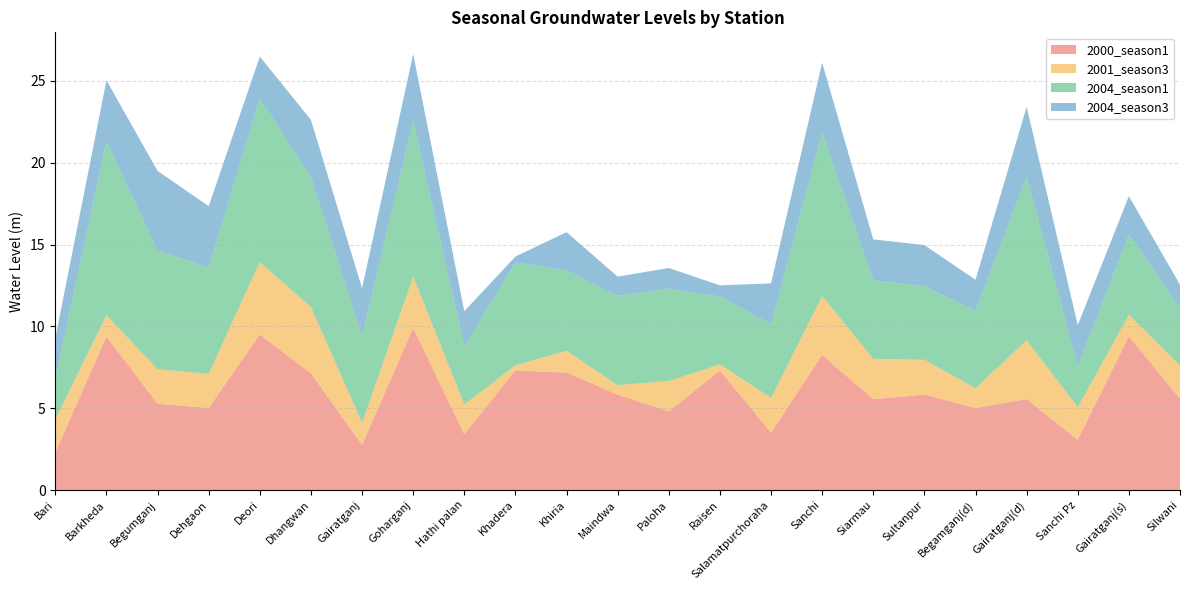

Reading left to right, what are all the values shown in this chart?

2000_season1: Bari=2.3	Barkheda=9.4	Begumganj=5.3	Dehgaon=5.0	Deori=9.5	Dhangwan=7.1	Gairatganj=2.8	Goharganj=9.9	Hathi palan=3.4	Khadera=7.3	Khiria=7.2	Maindwa=5.8	Paloha=4.8	Raisen=7.3	Salamatpurchoraha=3.5	Sanchi=8.2	Siarmau=5.5	Sultanpur=5.8	Begamganj(d)=5.0	Gairatganj(d)=5.5	Sanchi Pz=3.1	Gairatganj(s)=9.4	Silwani=5.6
2001_season3: Bari=2.0	Barkheda=1.3	Begumganj=2.1	Dehgaon=2.1	Deori=4.4	Dhangwan=4.0	Gairatganj=1.4	Goharganj=3.1	Hathi palan=1.8	Khadera=0.3	Khiria=1.3	Maindwa=0.6	Paloha=1.9	Raisen=0.4	Salamatpurchoraha=2.1	Sanchi=3.6	Siarmau=2.5	Sultanpur=2.1	Begamganj(d)=1.2	Gairatganj(d)=3.6	Sanchi Pz=2.0	Gairatganj(s)=1.3	Silwani=2.0
2004_season1: Bari=2.5	Barkheda=10.6	Begumganj=7.2	Dehgaon=6.5	Deori=10.0	Dhangwan=8.0	Gairatganj=5.3	Goharganj=9.6	Hathi palan=3.5	Khadera=6.3	Khiria=4.9	Maindwa=5.5	Paloha=5.7	Raisen=4.2	Salamatpurchoraha=4.5	Sanchi=10.0	Siarmau=4.8	Sultanpur=4.5	Begamganj(d)=4.7	Gairatganj(d)=10.0	Sanchi Pz=2.5	Gairatganj(s)=4.9	Silwani=3.5
2004_season3: Bari=2.4	Barkheda=3.7	Begumganj=4.9	Dehgaon=3.7	Deori=2.5	Dhangwan=3.5	Gairatganj=2.9	Goharganj=4.0	Hathi palan=2.1	Khadera=0.4	Khiria=2.3	Maindwa=1.2	Paloha=1.2	Raisen=0.7	Salamatpurchoraha=2.5	Sanchi=4.3	Siarmau=2.5	Sultanpur=2.5	Begamganj(d)=1.9	Gairatganj(d)=4.3	Sanchi Pz=2.5	Gairatganj(s)=2.3	Silwani=1.4